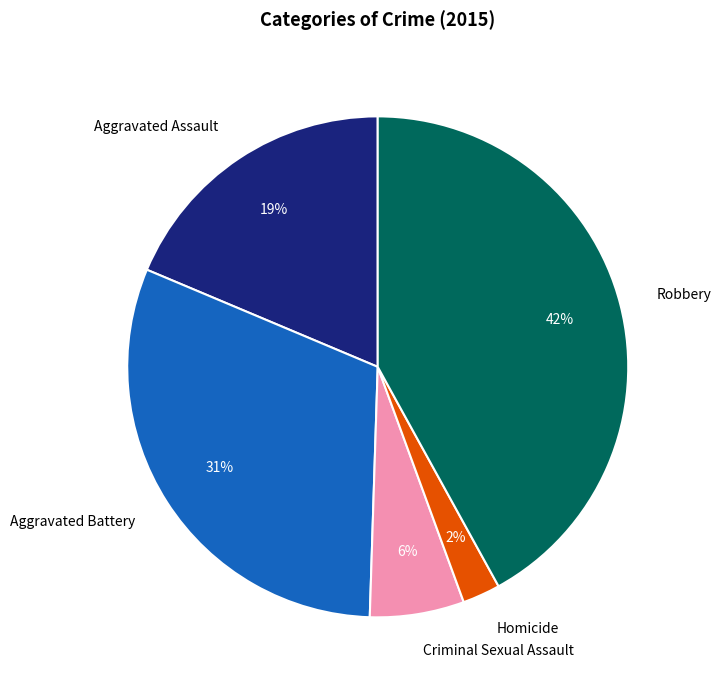

Which category has the smallest portion of the pie?

Homicide